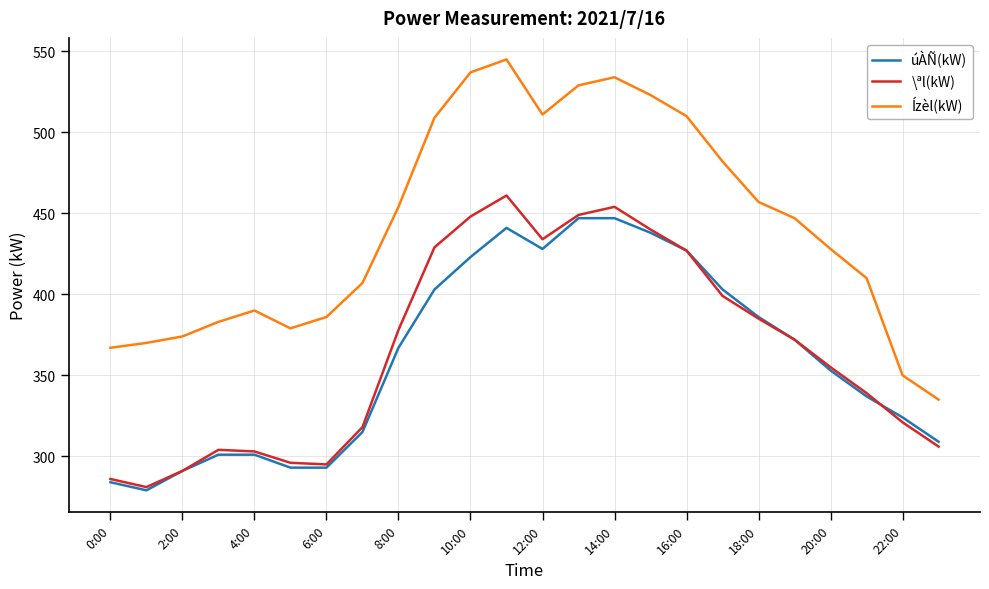

What is the smallest value displayed?

279